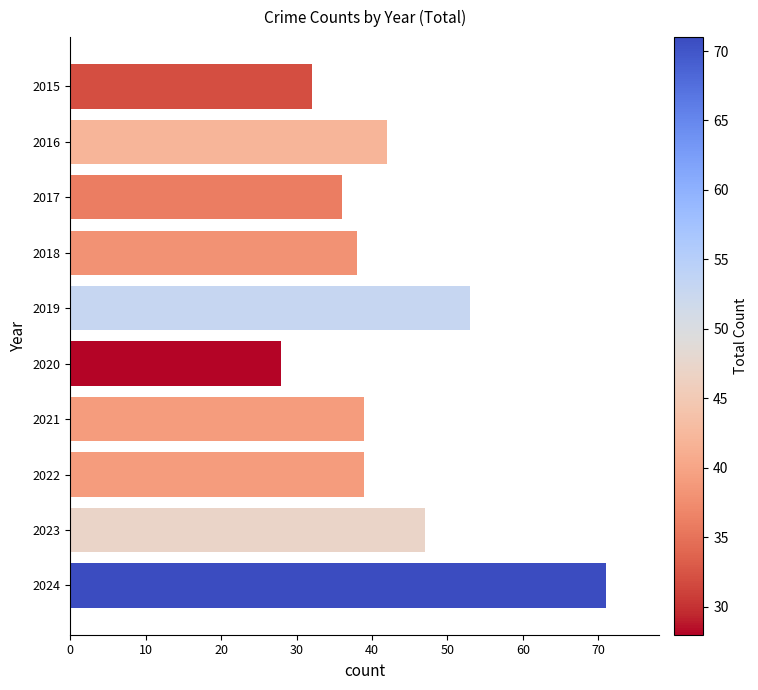

At which label is the value closest to 49?

2023